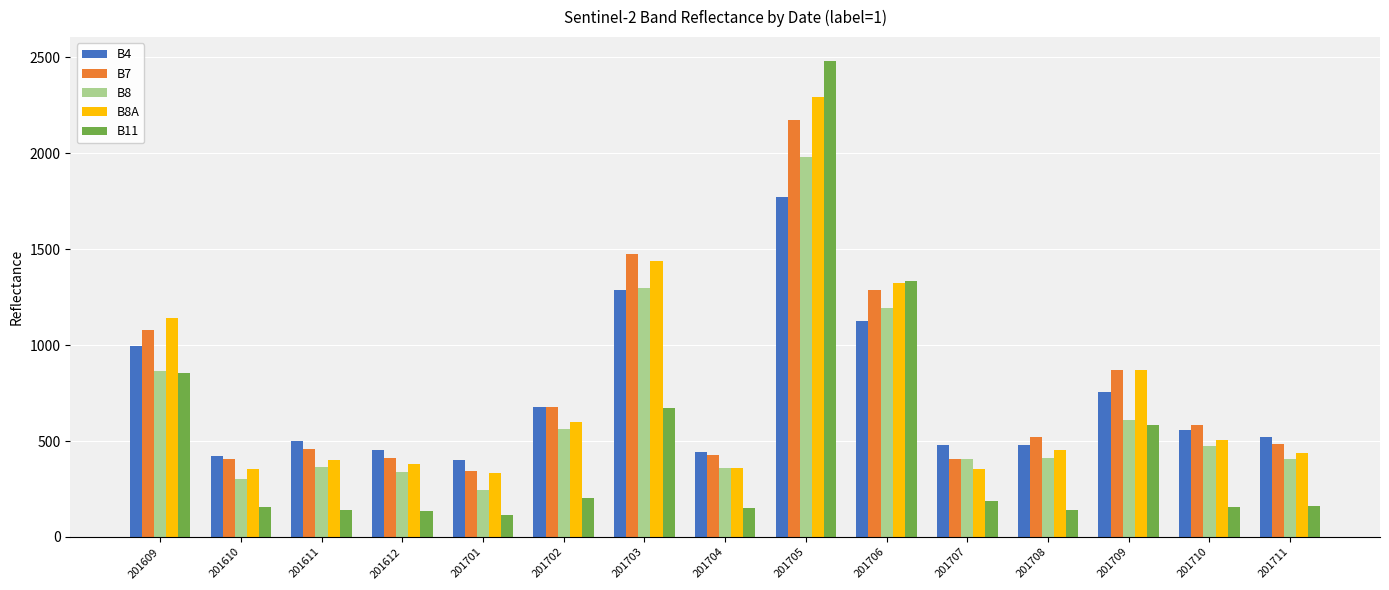

Rank the series by their maximum value, from highest to lowest.

B11, B8A, B7, B8, B4